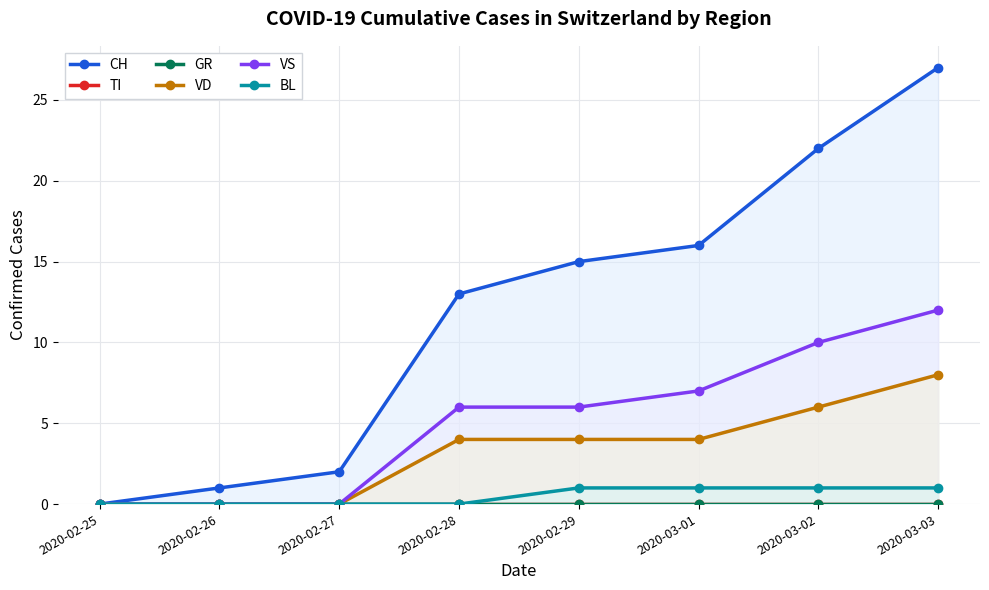

True or false: BL and GR intersect in this chart.

False